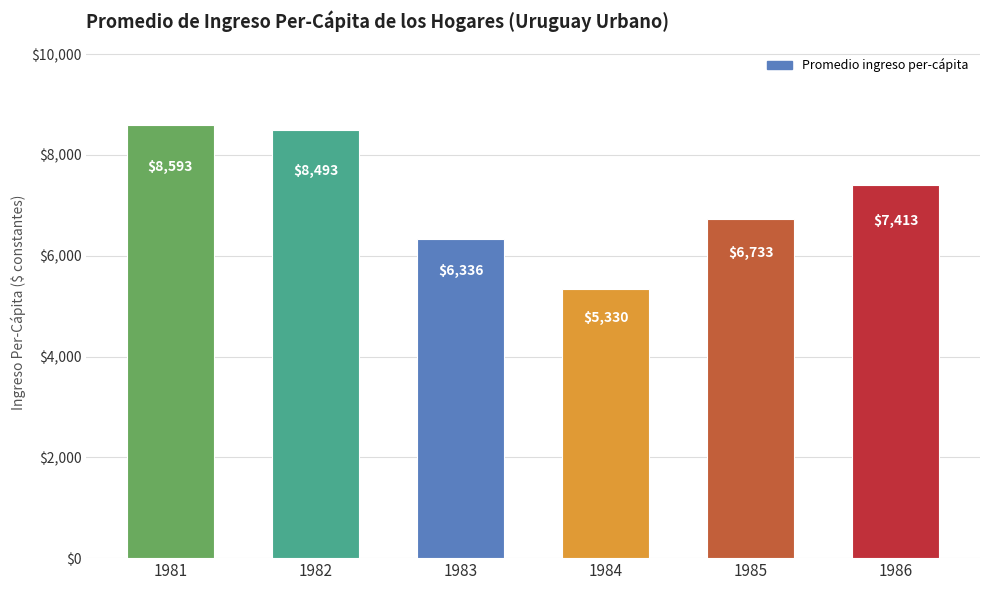

What is the ratio of the value at 1981 to the value at 1985?

1.3